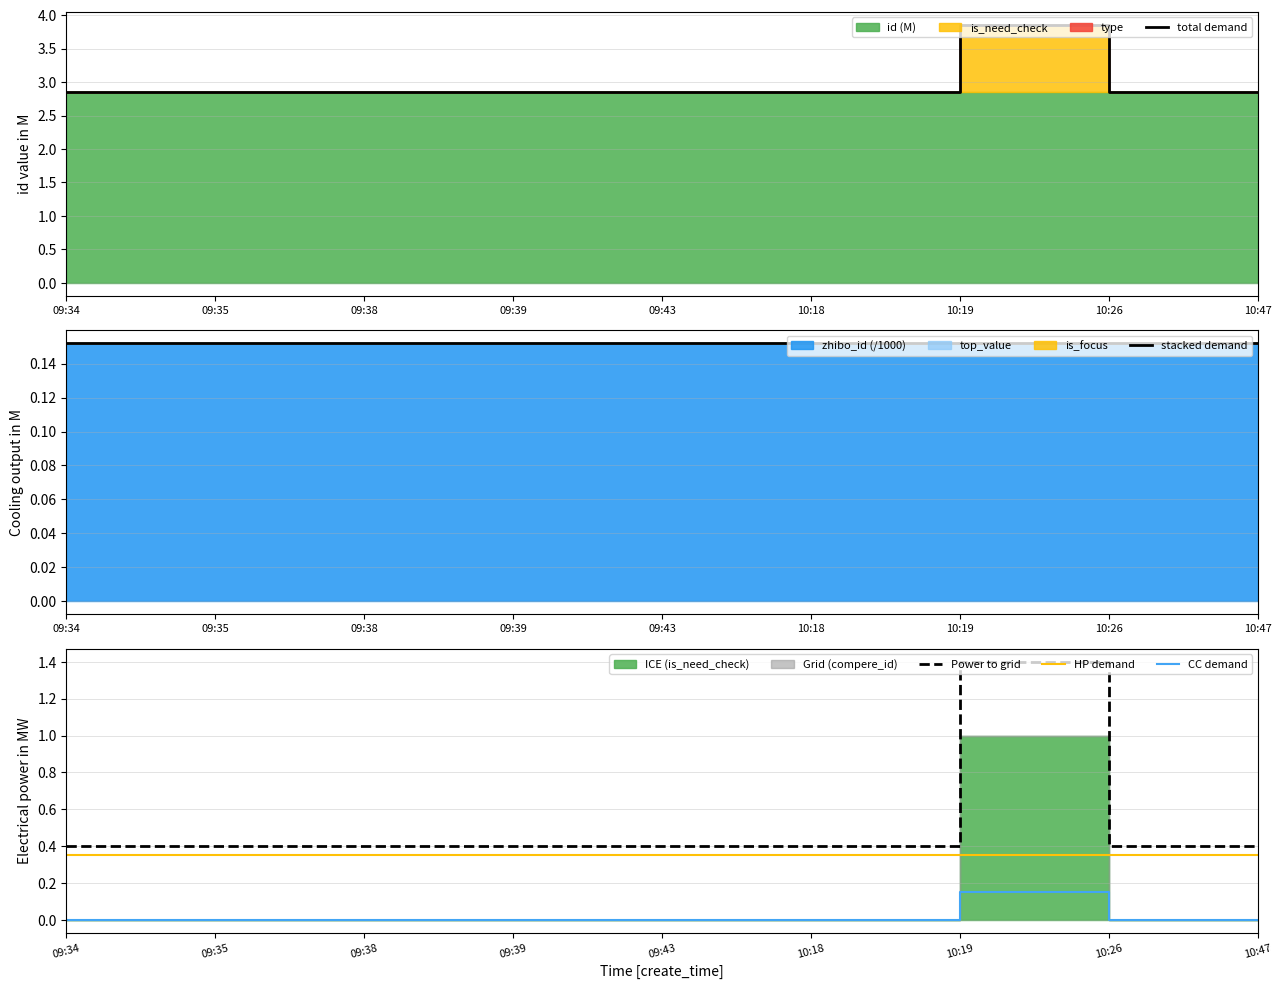

What is the label of the 8th point from the right?

09:35